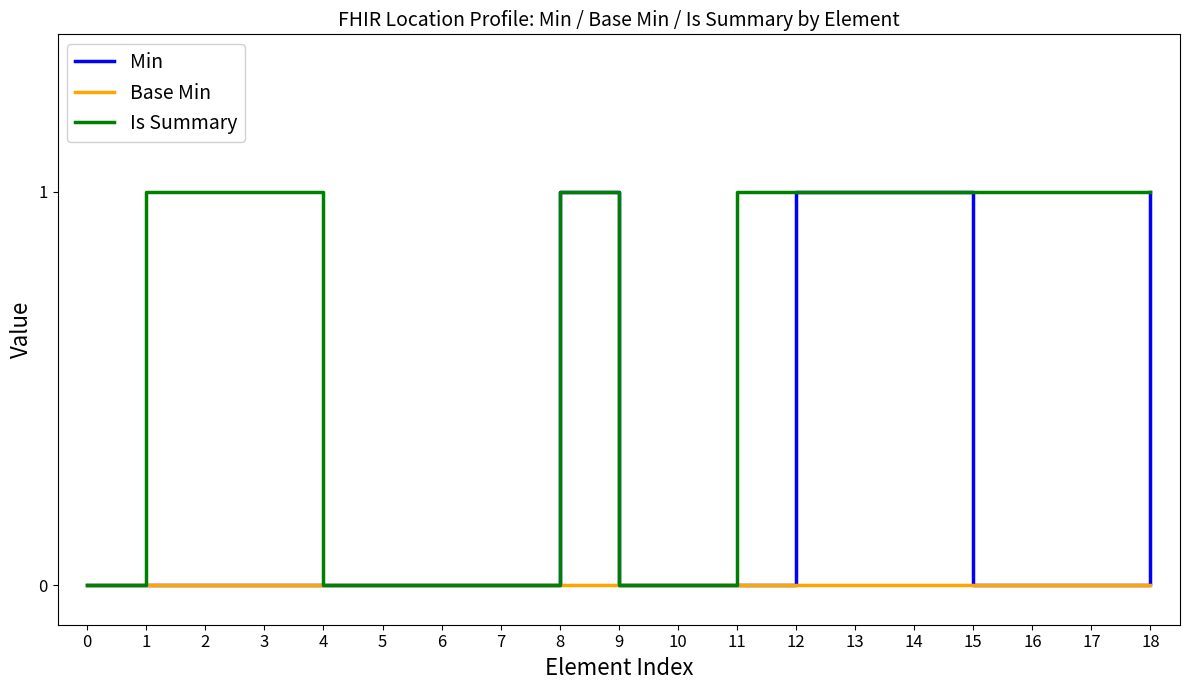

The Min series shows 0 at 16. True or false?

True